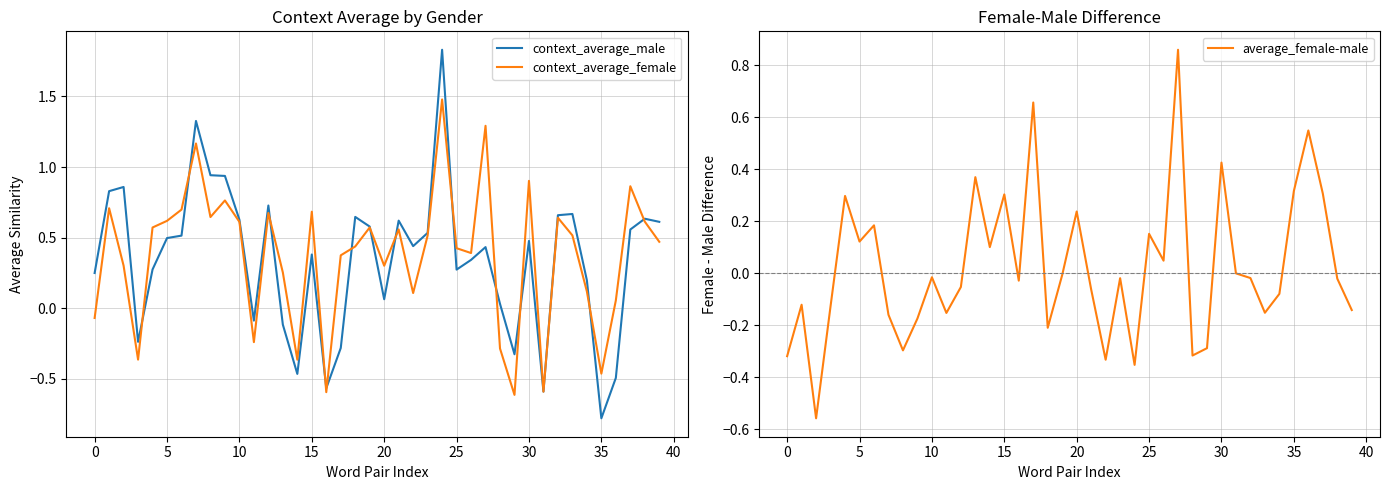

Is it true that context_average_male equals 1.2 at 0?

False